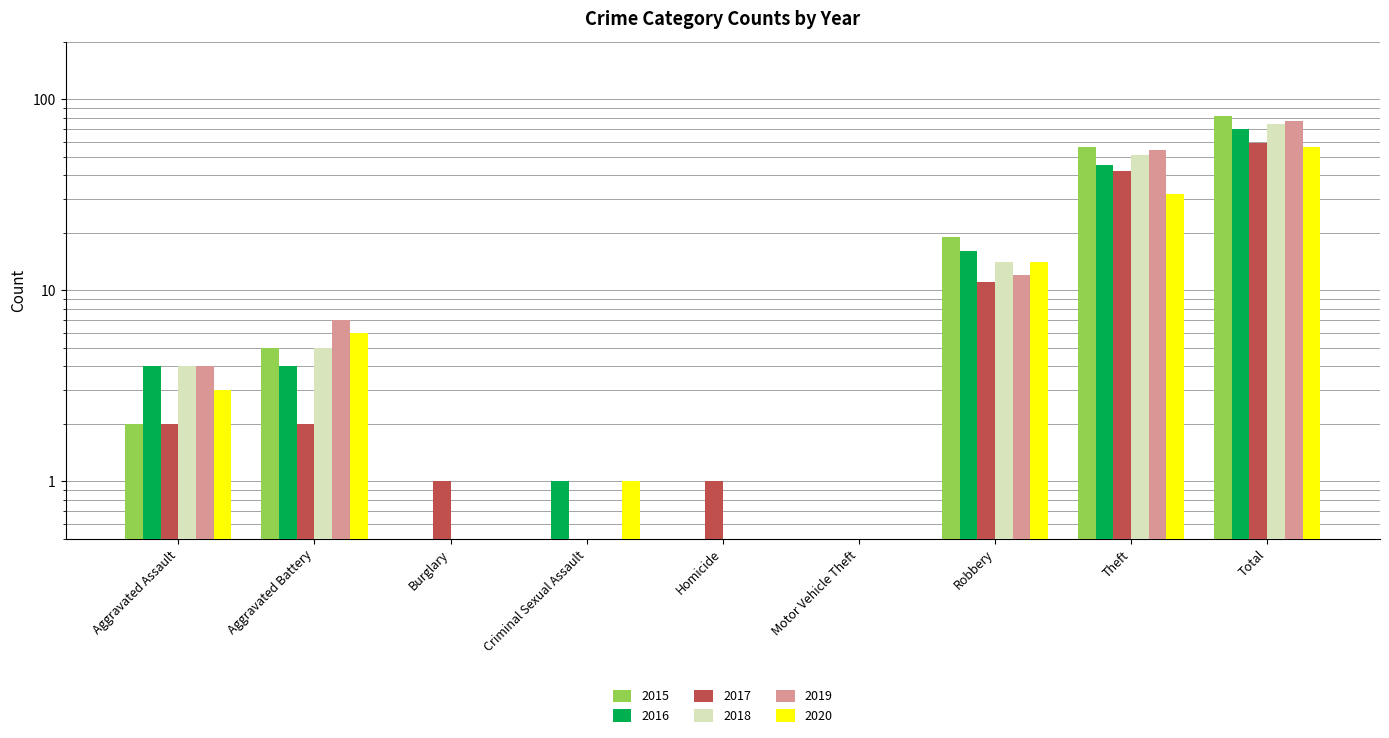

How many bars are there in each group?

6